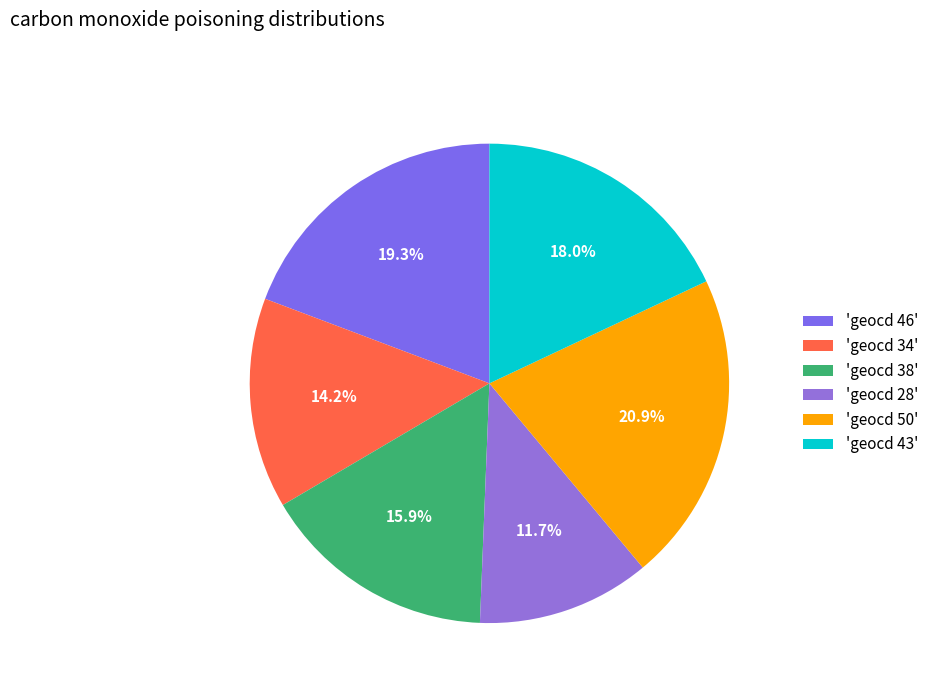

How many slices are in this pie chart?

6